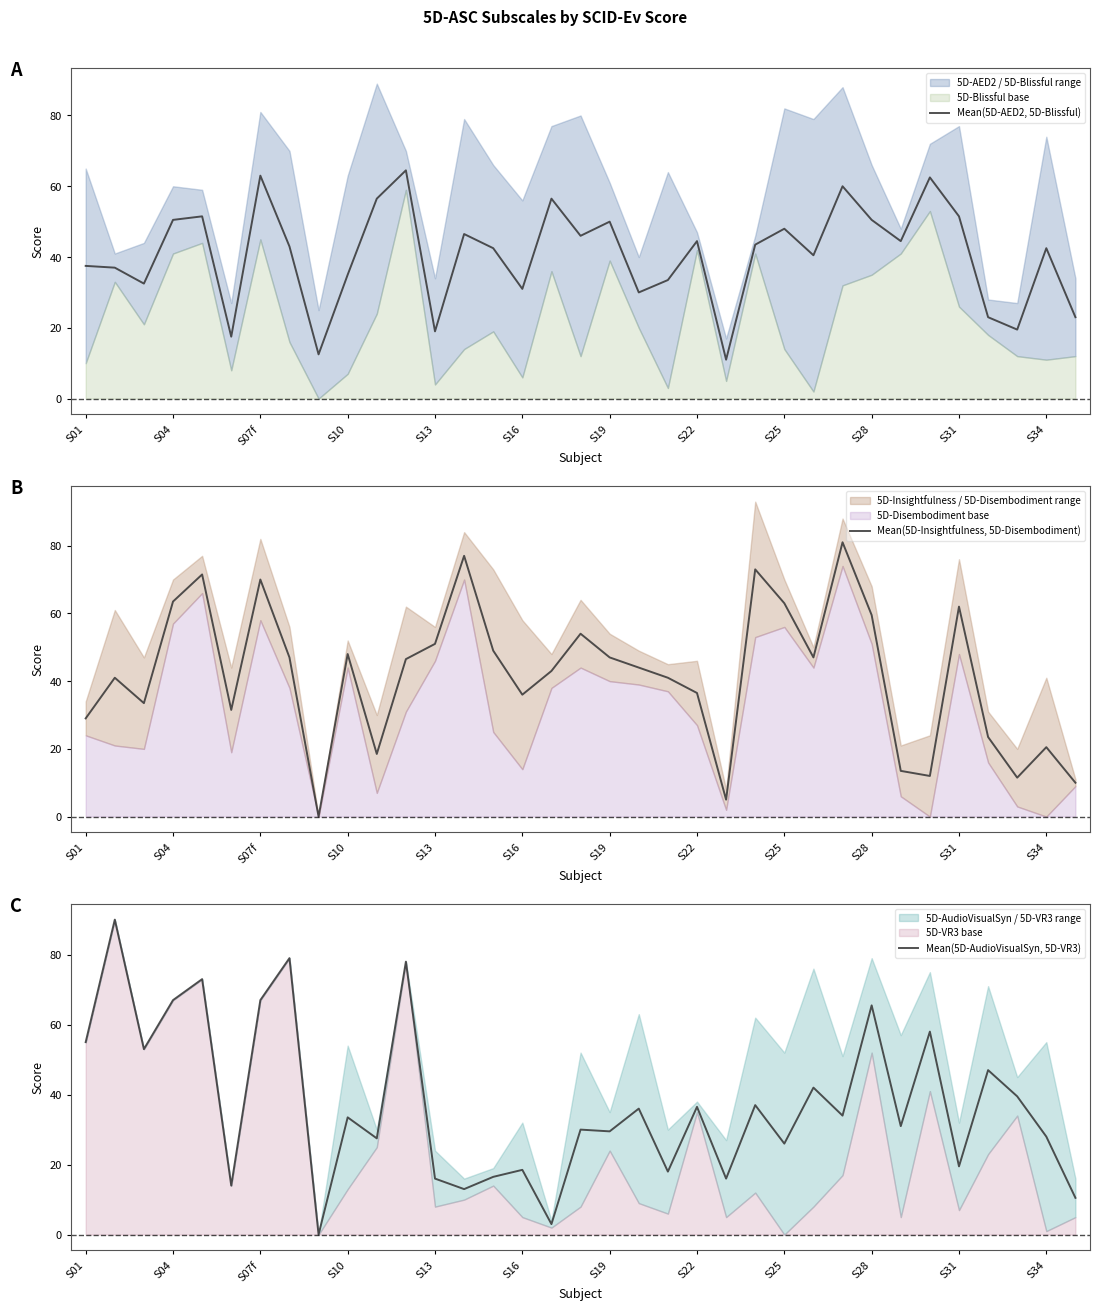

What is the highest value of the Mean(5D-AED2, 5D-Blissful) series?

64.5